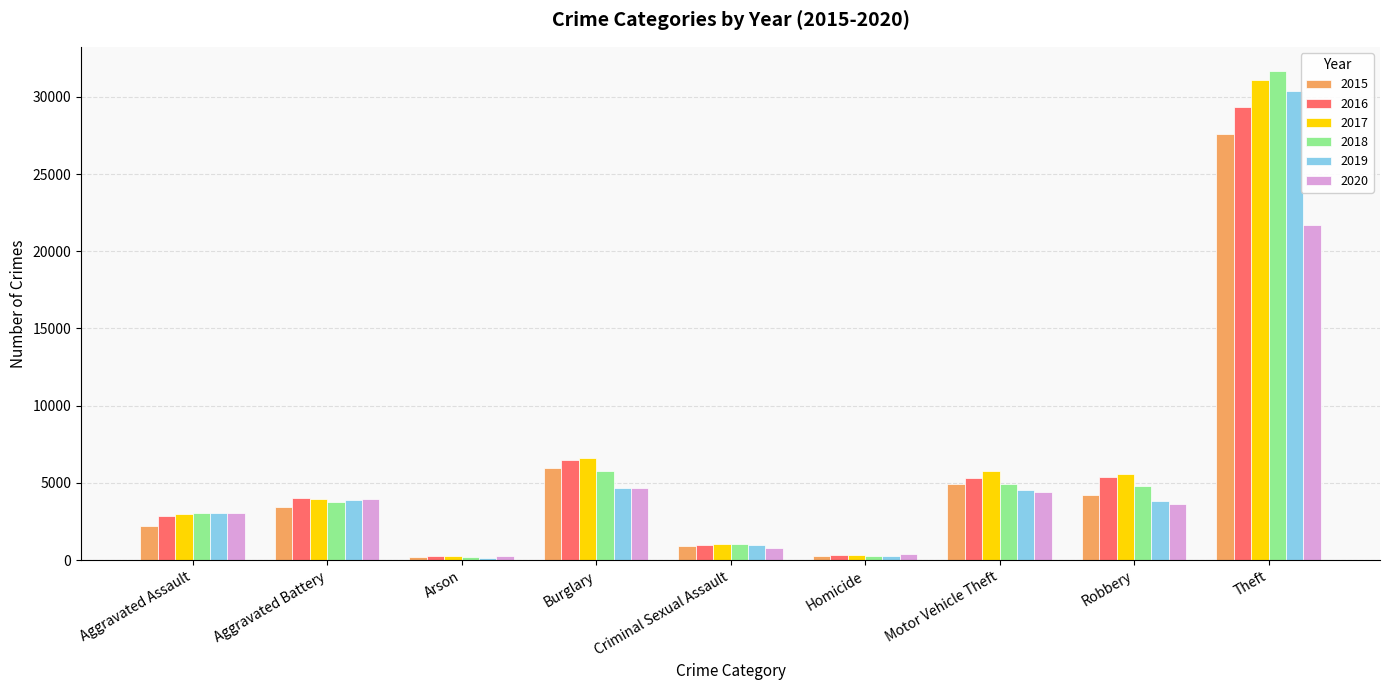

Which series has the largest range (max minus min)?

2018